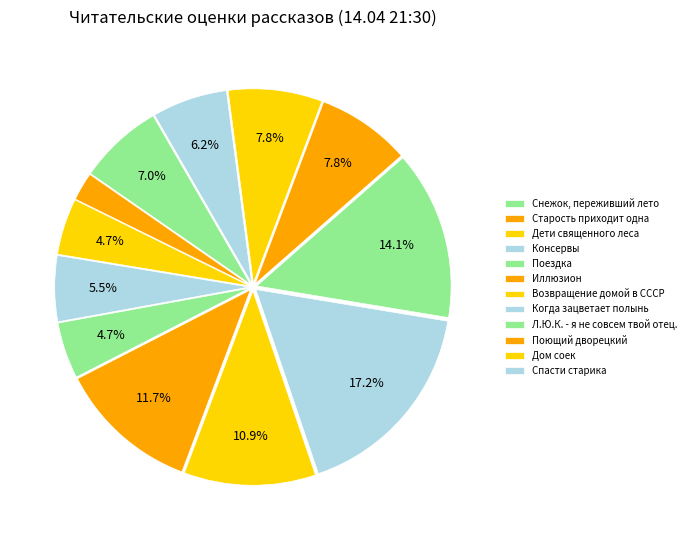

True or false: Возвращение домой в СССР accounts for 1% of the total.

False